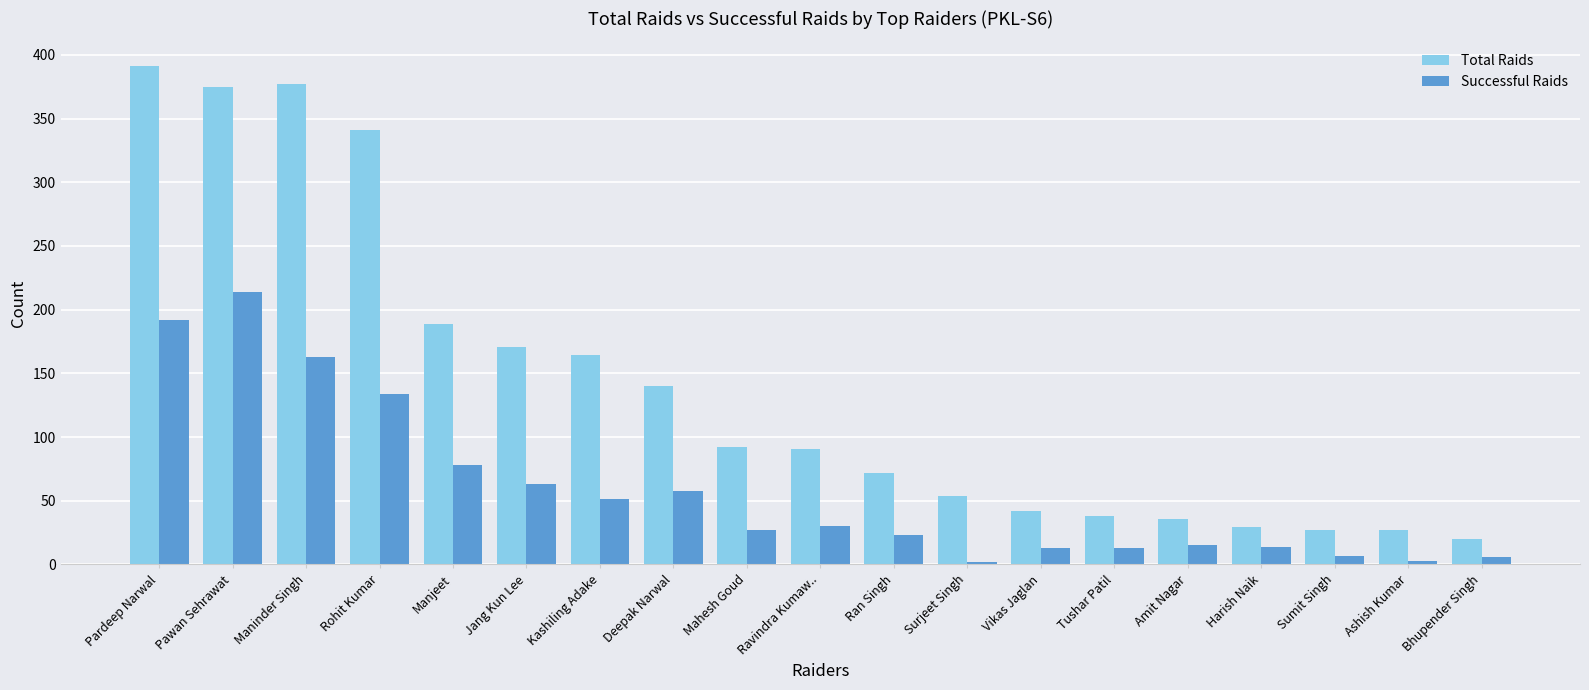

What is the greatest value displayed?

391